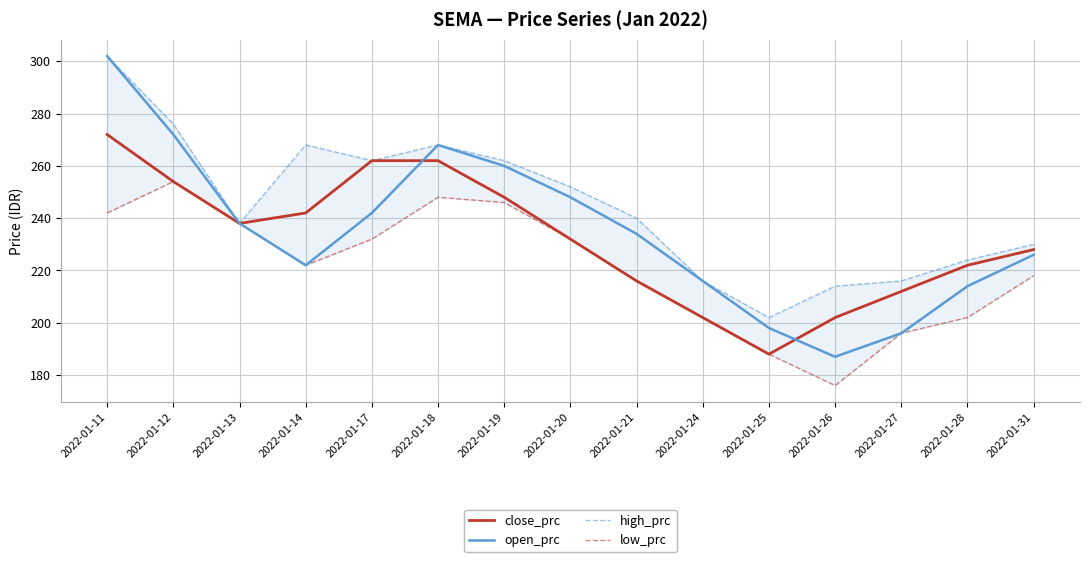

What is the approximate value of low_prc at 2022-01-27, to the nearest 5?

195